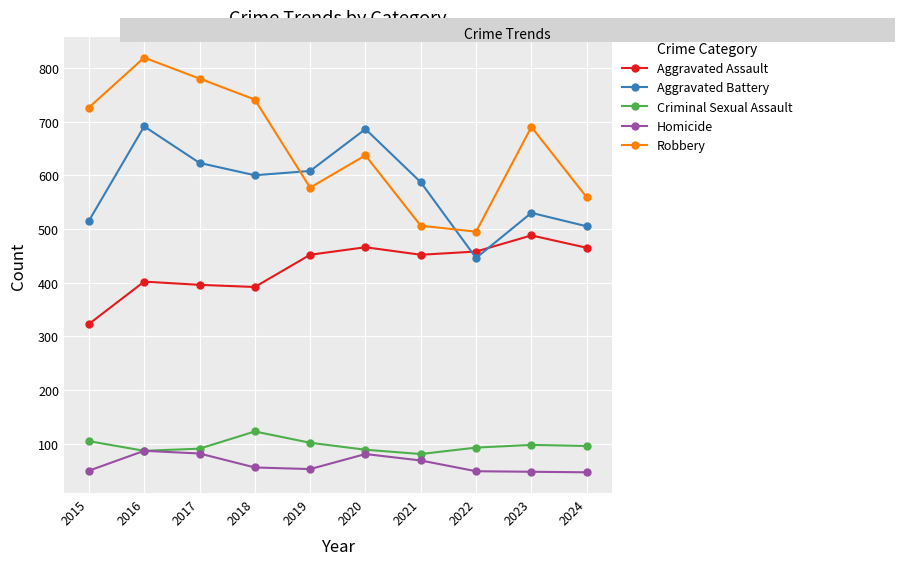

List the series in order of their peak value, lowest first.

Homicide, Criminal Sexual Assault, Aggravated Assault, Aggravated Battery, Robbery